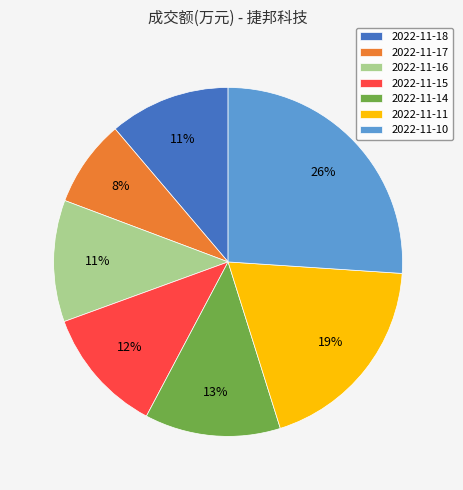

How many slices are in this pie chart?

7